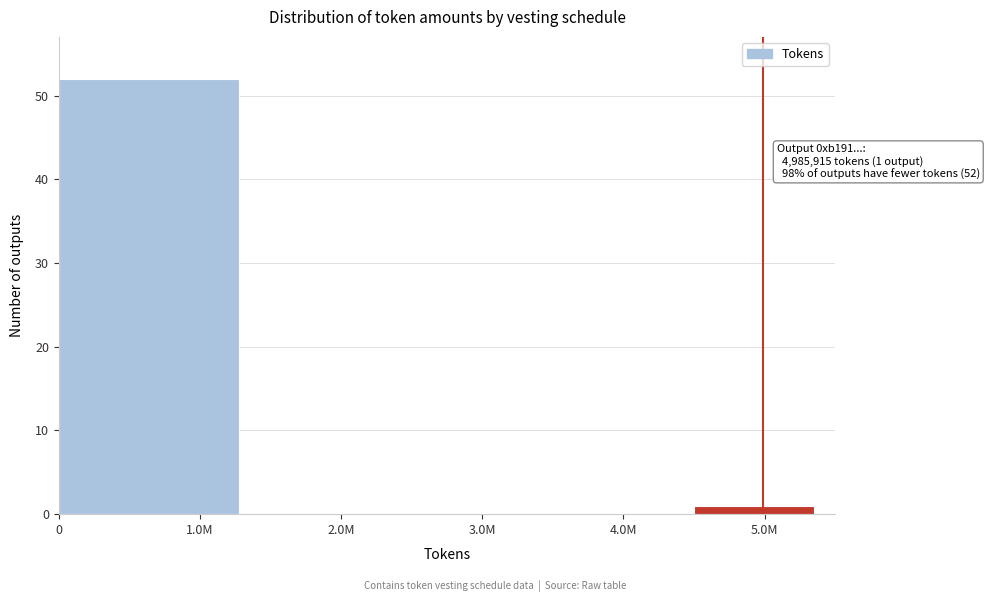

Reading left to right, transcribe all the data shown in this chart.

1.0M=52	2.0M=0	4.0M=0	5.0M=1